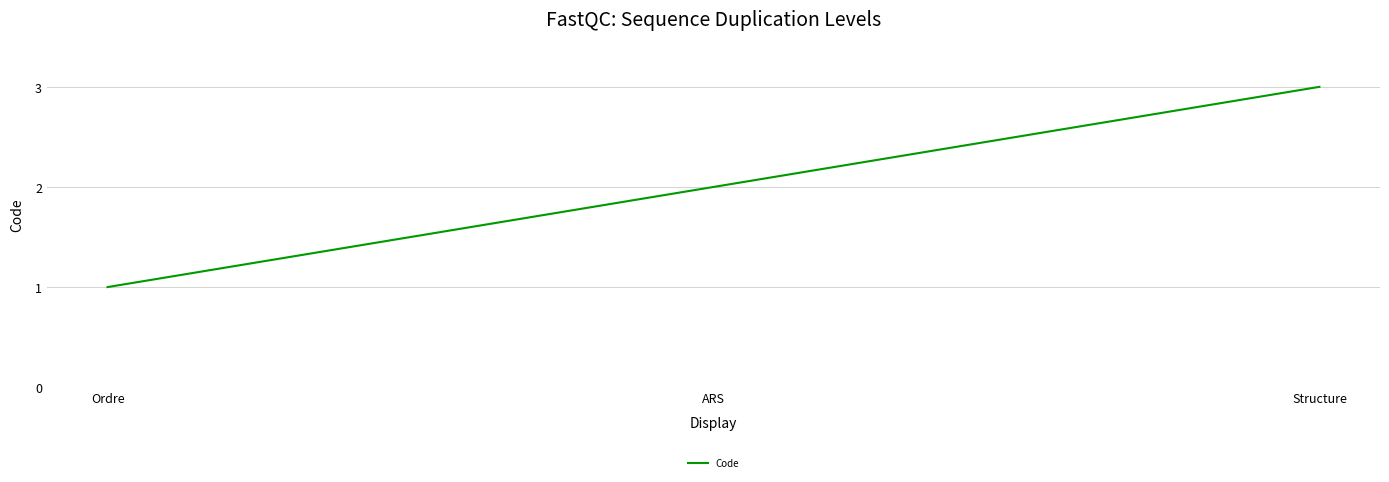

Is it true that the value at ARS is 2?

True